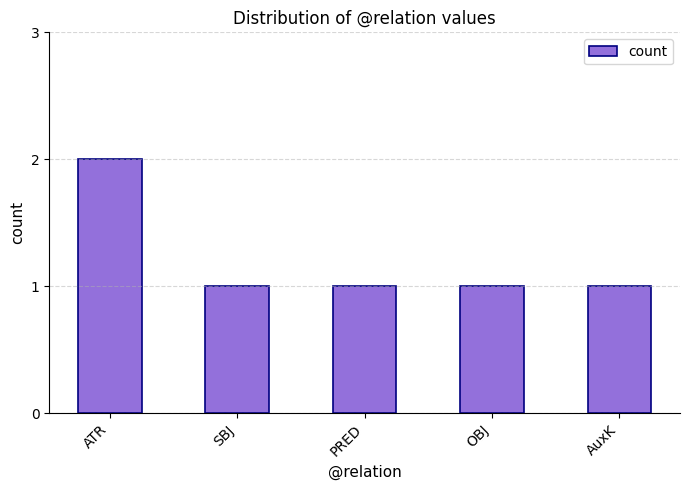

Does the chart contain any negative values?

No